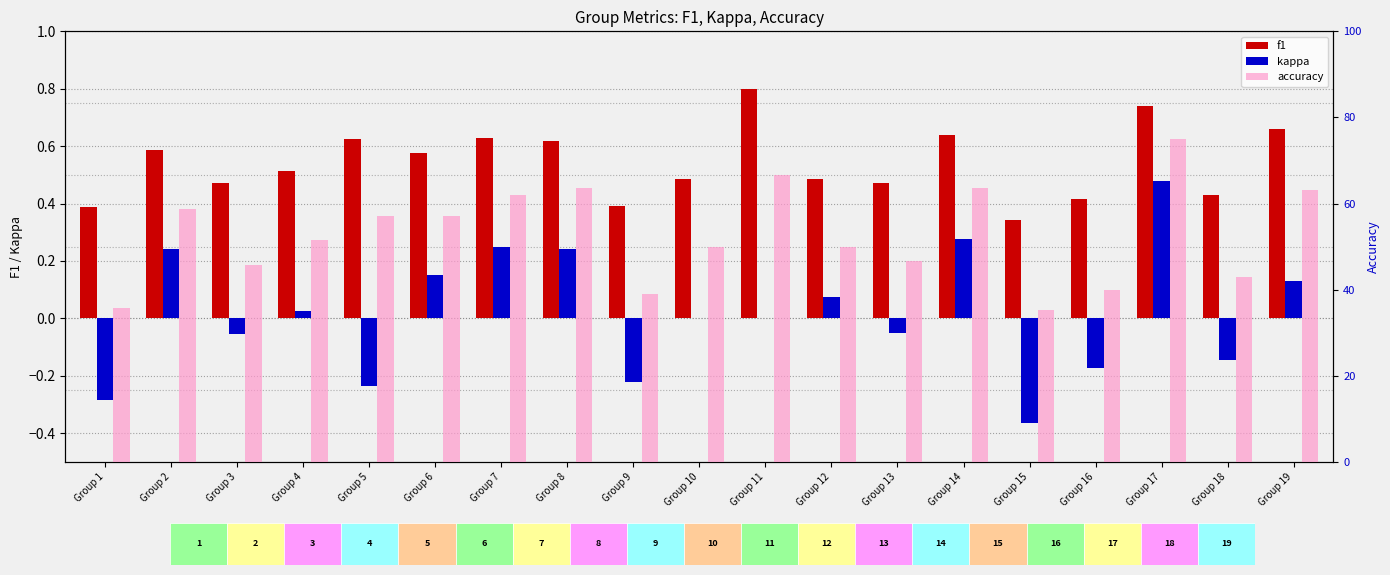

At how many categories does at least one series exceed 56?

9